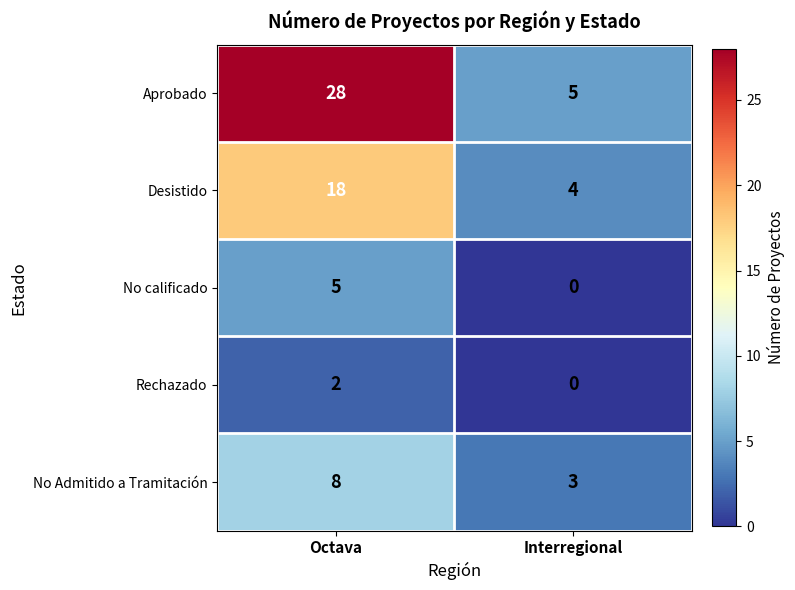

Reading left to right, transcribe all the data shown in this chart.

Aprobado: 28	5
Desistido: 18	4
No calificado: 5	0
Rechazado: 2	0
No Admitido a Tramitación: 8	3